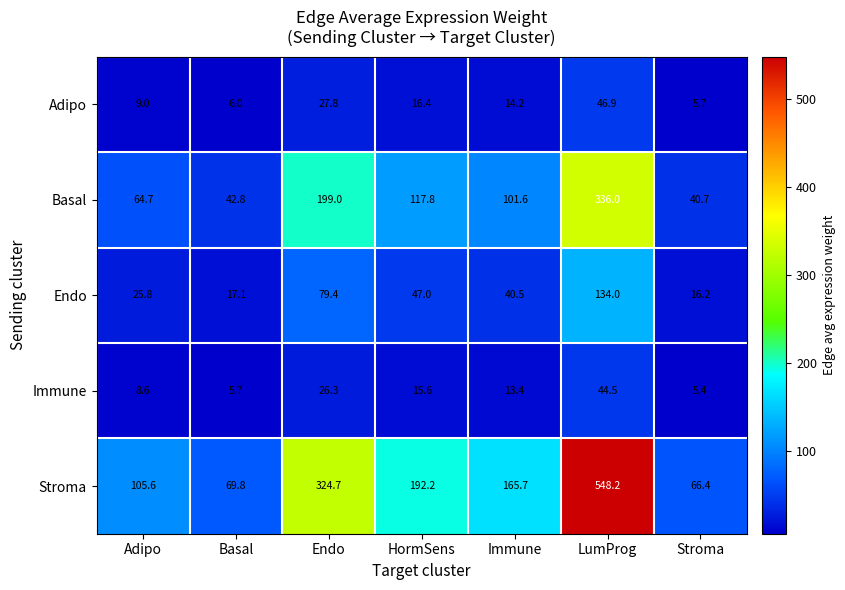

True or false: Stroma has a value of 548.2 at LumProg.

True